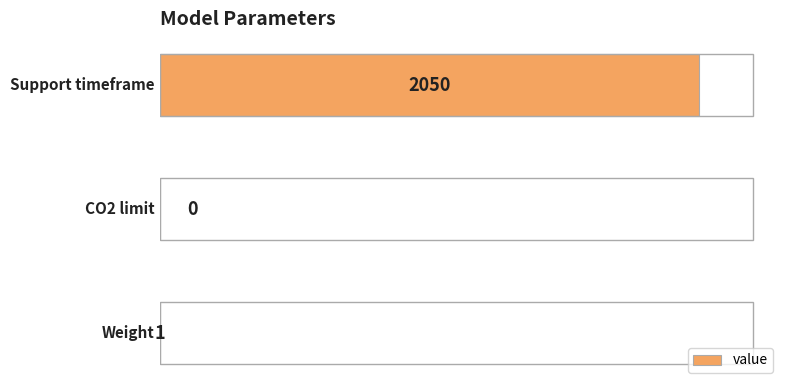

How many positive values are there?

2